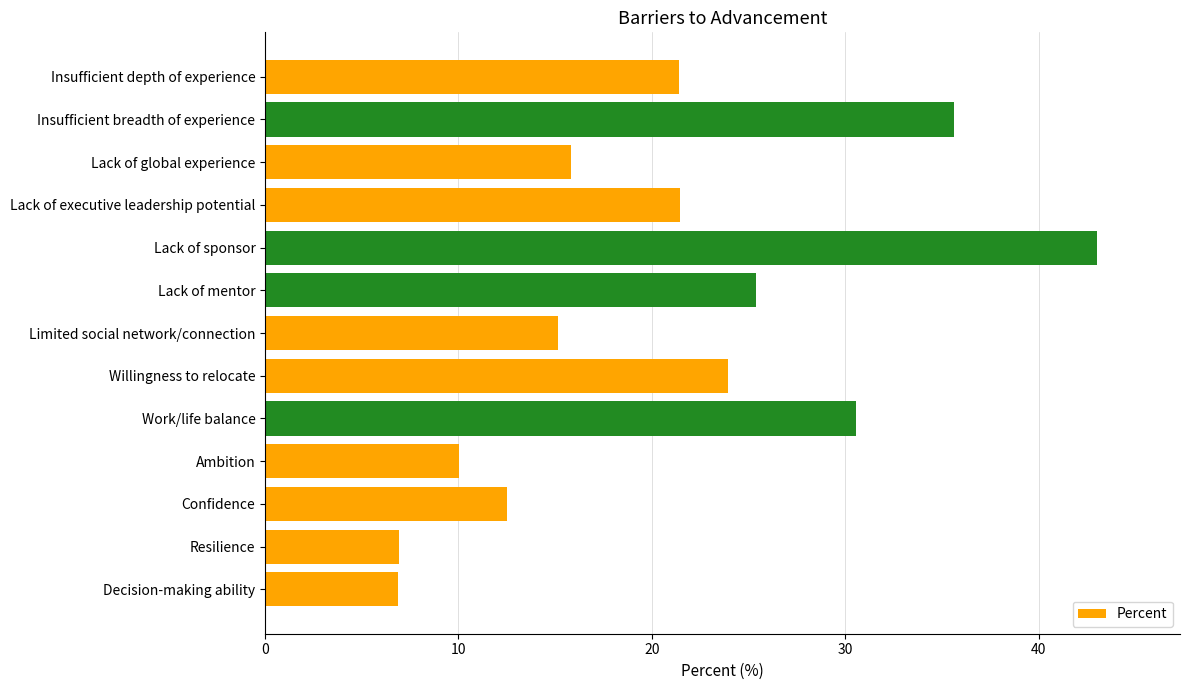

What is the difference between the second highest and minimum values?

28.8